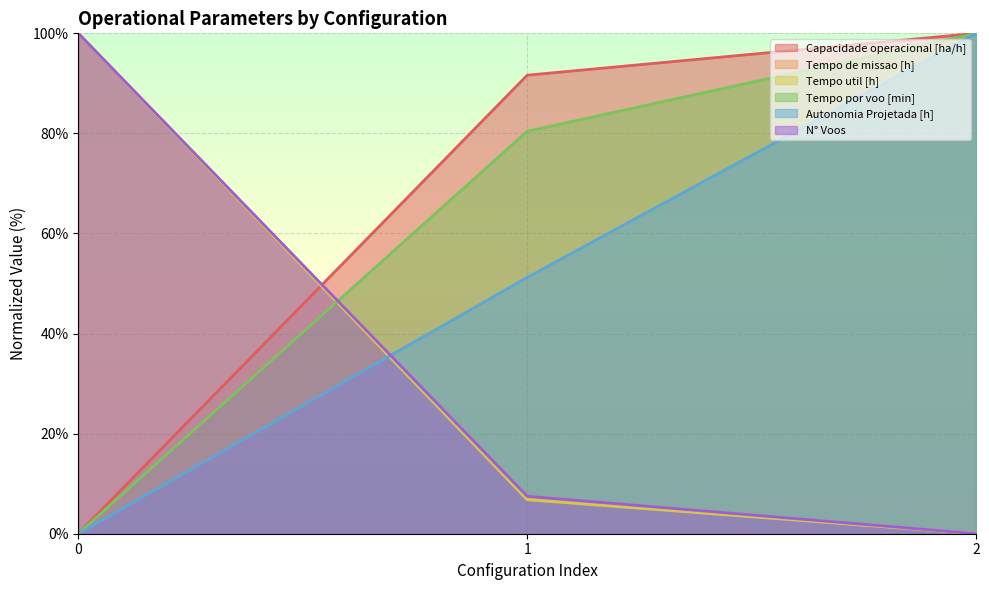

Does the chart have visible grid lines?

Yes